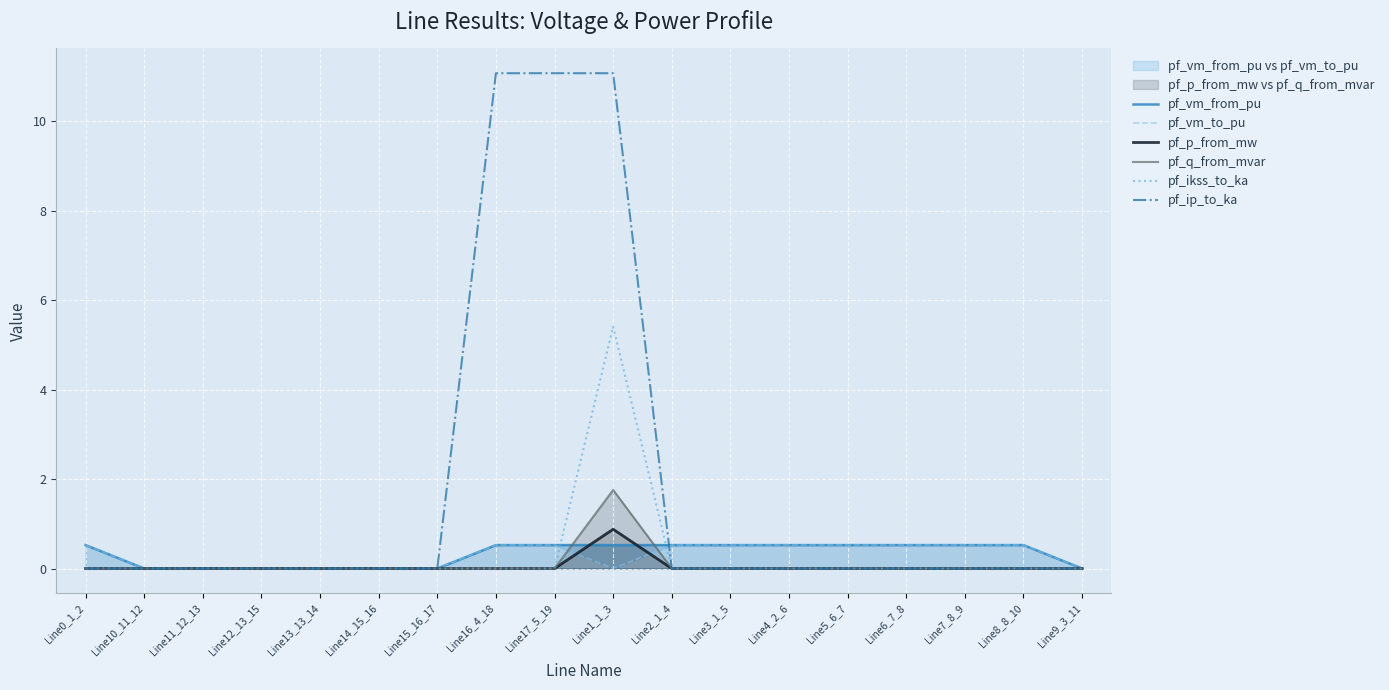

What are all the series names shown in the legend?

pf_vm_from_pu, pf_vm_to_pu, pf_p_from_mw, pf_q_from_mvar, pf_ikss_to_ka, pf_ip_to_ka